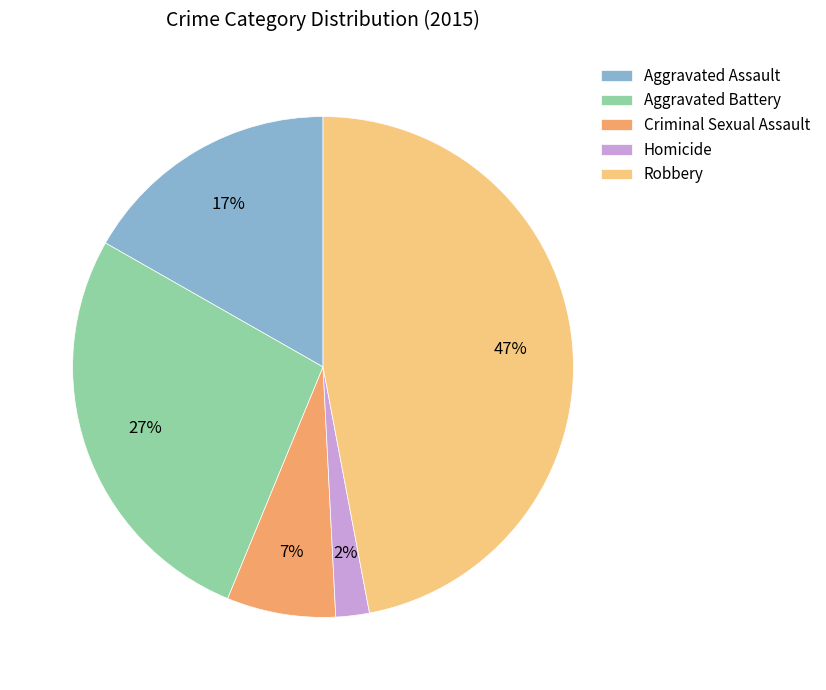

Rank the categories by value from lowest to highest.

Homicide, Criminal Sexual Assault, Aggravated Assault, Aggravated Battery, Robbery